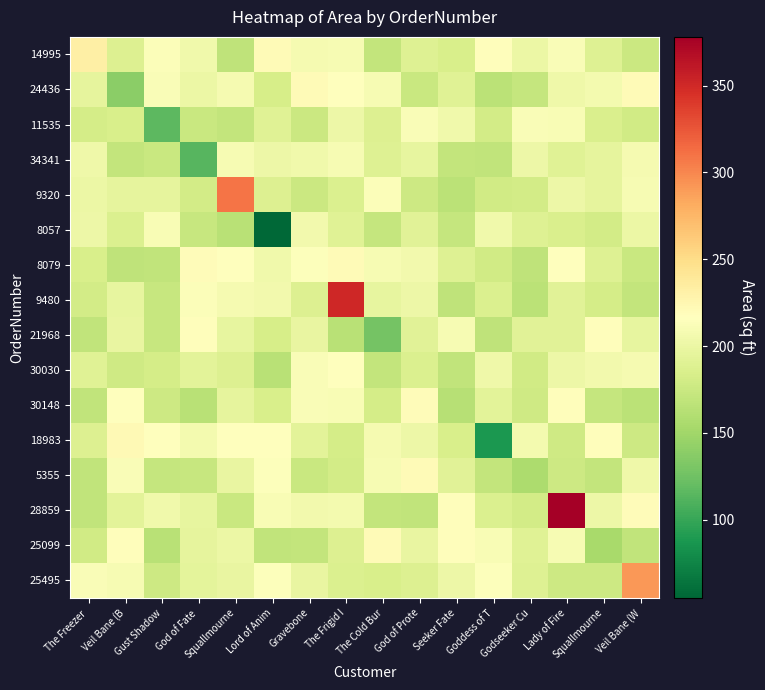

At which category is the sum across all series the highest?

Lady of Fire